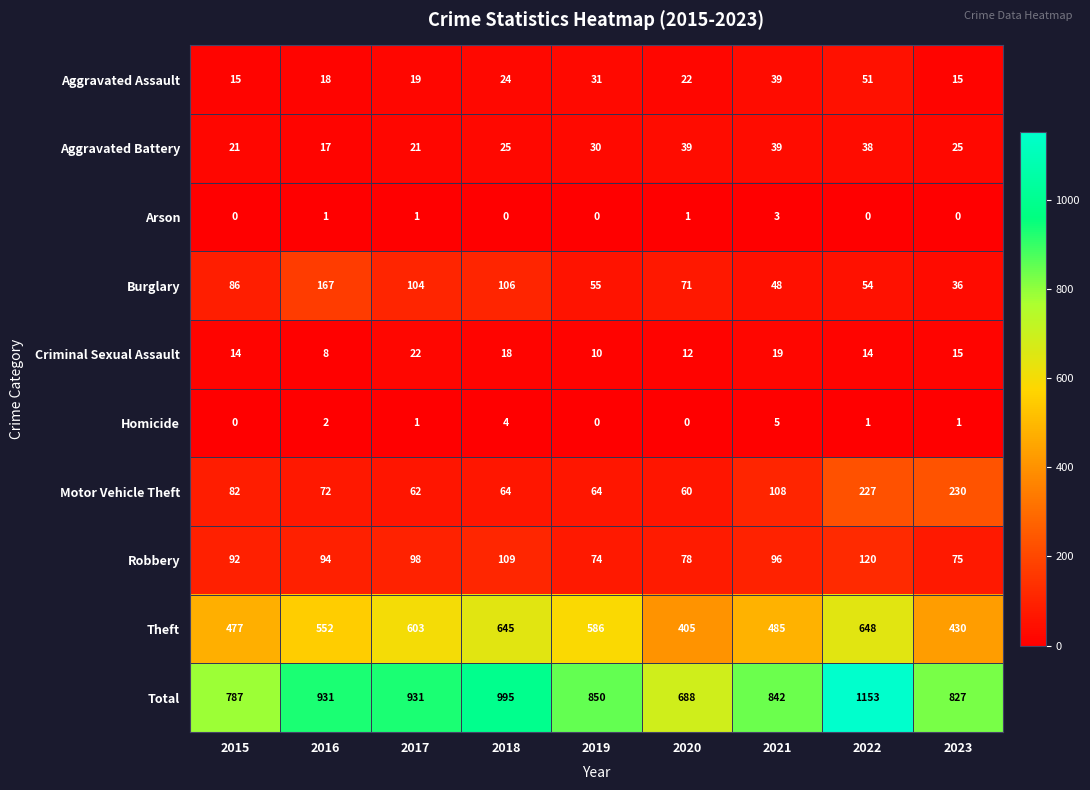

What is the greatest value displayed?

1153